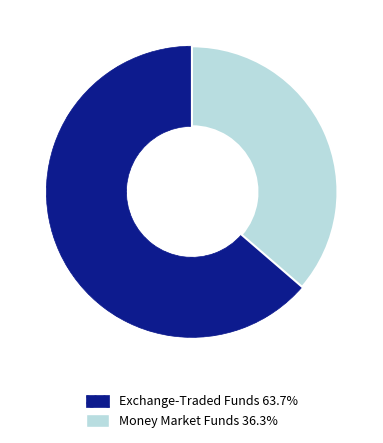

How many segments does this pie chart have?

2